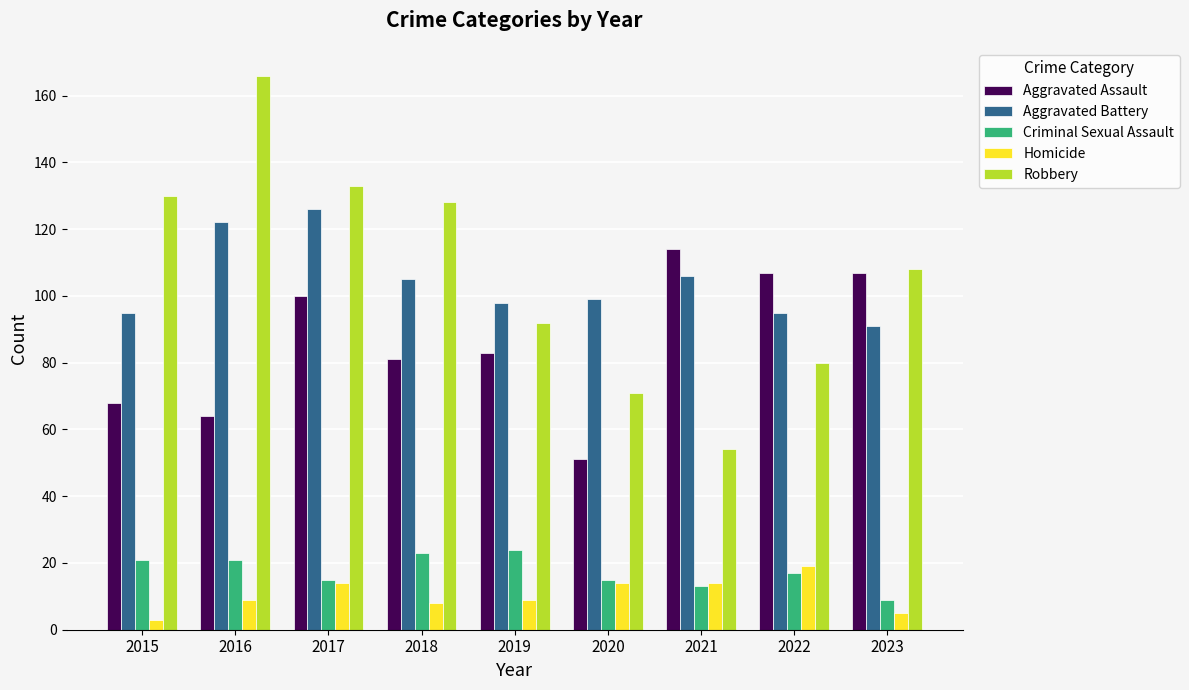

How many data points in Robbery are less than 108?

4